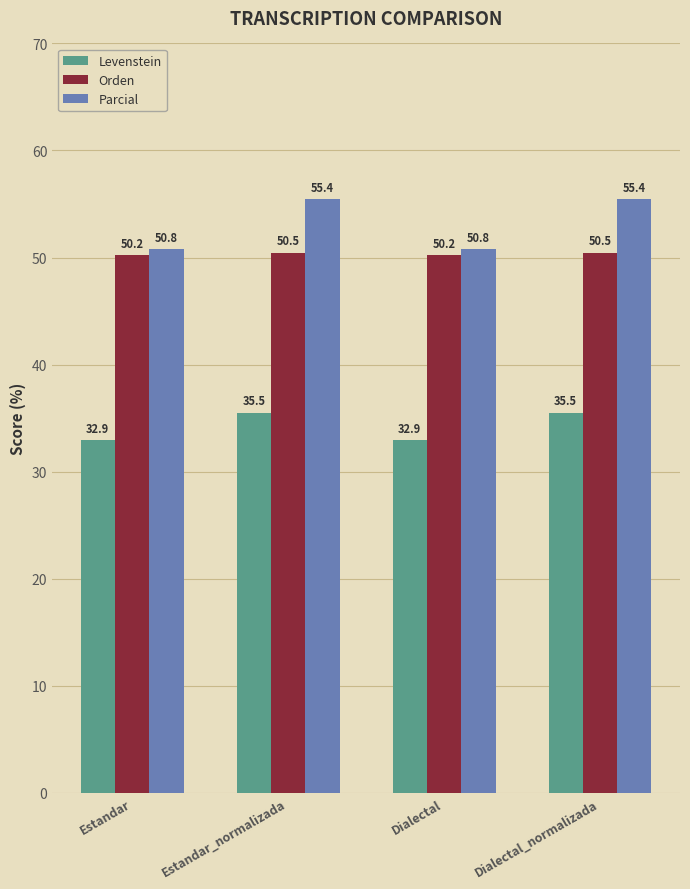

What is the minimum value for Orden?

50.2